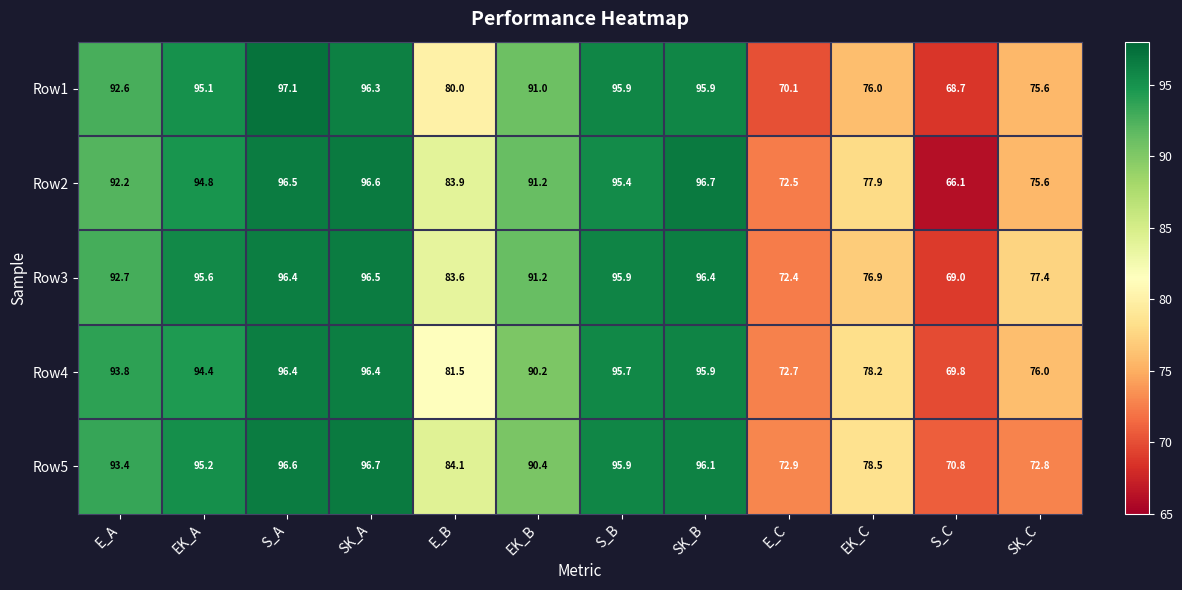

Is the value of Row3 at SK_A greater than the value of Row1 at S_A?

No